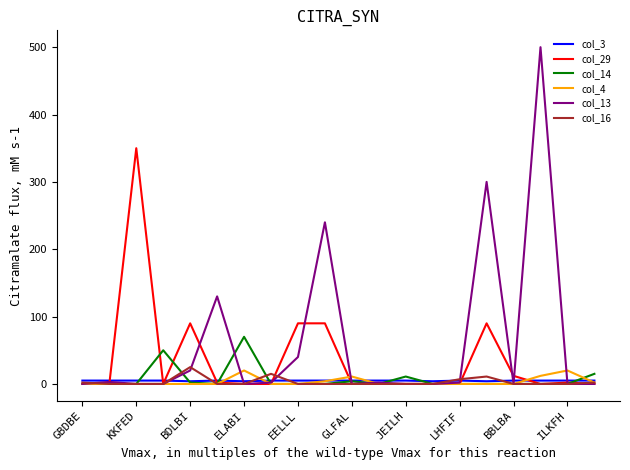

Which series has the widest spread of values?

col_13